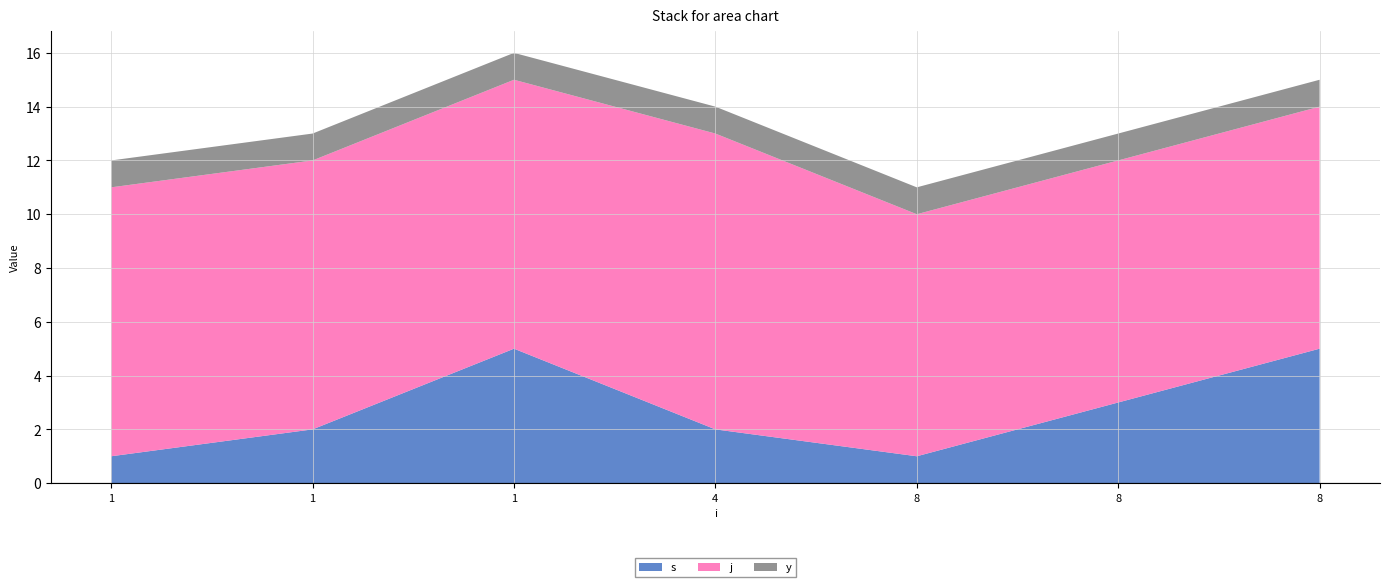

Reading left to right, what are all the values shown in this chart?

s: 1	2	5	2	1	3	5
j: 10	10	10	11	9	9	9
y: 1	1	1	1	1	1	1